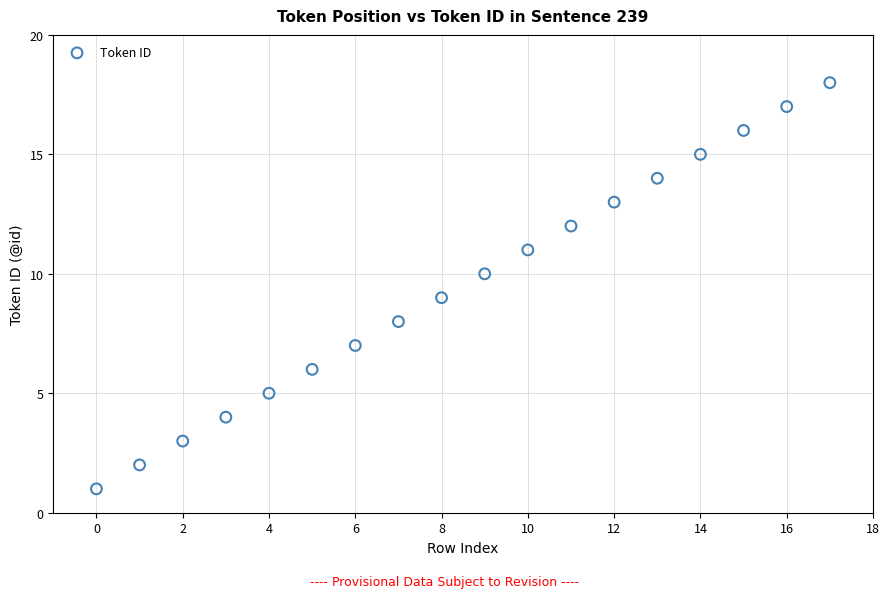

What is the range of Y values (max minus min)?

17